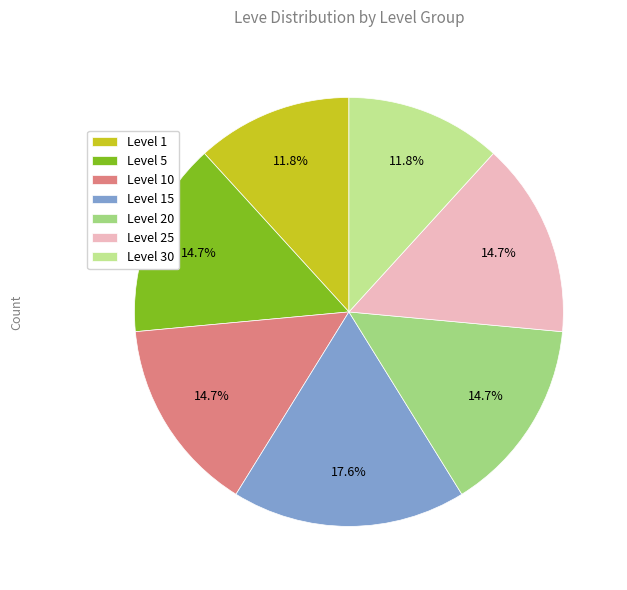

To the nearest percent, what percentage of the pie is Level 25?

15%